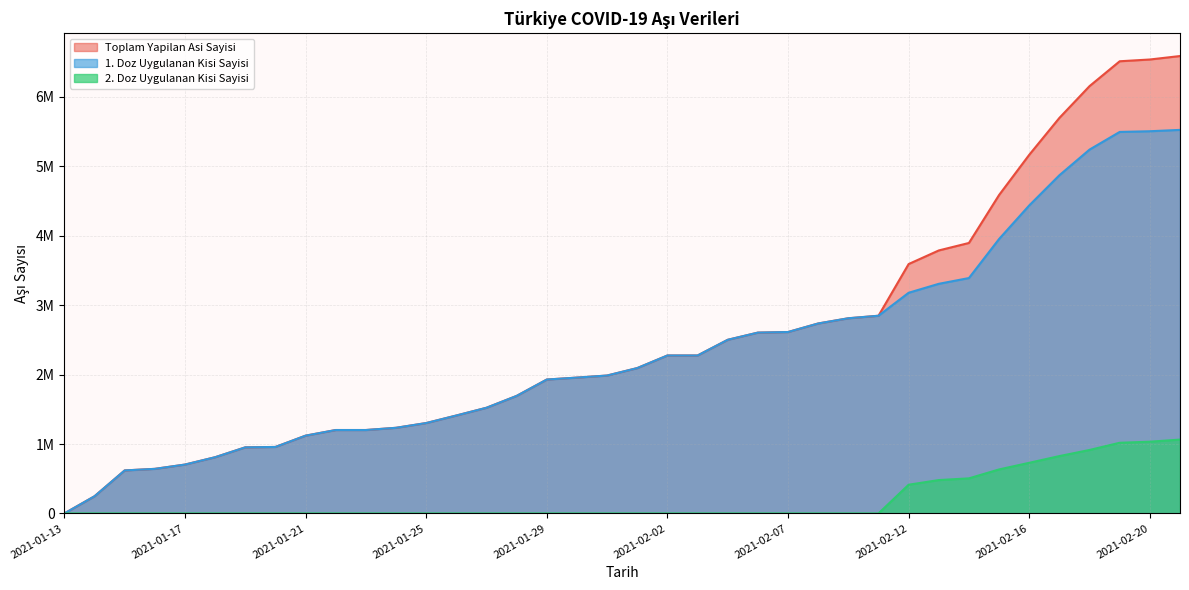

Reading left to right, extract all data points from this chart.

Toplam Yapilan Asi Sayisi: 2021-01-13=119	2021-01-14=247386	2021-01-15=619495	2021-01-16=641943	2021-01-17=703899	2021-01-18=809613	2021-01-19=951822	2021-01-20=957530	2021-01-21=1120237	2021-01-22=1201369	2021-01-23=1201369	2021-01-24=1233322	2021-01-25=1301738	2021-01-26=1410421	2021-01-27=1522108	2021-01-28=1692795	2021-01-29=1928584	2021-01-30=1956325	2021-01-31=1986189	2021-02-01=2093623	2021-02-02=2274864	2021-02-03=2274864	2021-02-04=2500693	2021-02-06=2604296	2021-02-07=2612730	2021-02-09=2735804	2021-02-10=2810938	2021-02-11=2847212	2021-02-12=3591801	2021-02-13=3787794	2021-02-14=3895474	2021-02-15=4586544	2021-02-16=5165507	2021-02-17=5696849	2021-02-18=6154549	2021-02-19=6512452	2021-02-20=6537863	2021-02-21=6587799
1. Doz Uygulanan Kisi Sayisi: 2021-01-13=119	2021-01-14=247386	2021-01-15=619495	2021-01-16=641943	2021-01-17=703899	2021-01-18=809613	2021-01-19=951822	2021-01-20=957530	2021-01-21=1120237	2021-01-22=1201369	2021-01-23=1201369	2021-01-24=1233322	2021-01-25=1301738	2021-01-26=1410421	2021-01-27=1522108	2021-01-28=1692795	2021-01-29=1928584	2021-01-30=1956325	2021-01-31=1986189	2021-02-01=2093623	2021-02-02=2274864	2021-02-03=2274864	2021-02-04=2500693	2021-02-06=2604296	2021-02-07=2612730	2021-02-09=2735804	2021-02-10=2810938	2021-02-11=2847212	2021-02-12=3178366	2021-02-13=3307152	2021-02-14=3390244	2021-02-15=3952731	2021-02-16=4436279	2021-02-17=4870813	2021-02-18=5240360	2021-02-19=5494757	2021-02-20=5504635	2021-02-21=5524166
2. Doz Uygulanan Kisi Sayisi: 2021-01-13=0	2021-01-14=0	2021-01-15=0	2021-01-16=0	2021-01-17=0	2021-01-18=0	2021-01-19=0	2021-01-20=0	2021-01-21=0	2021-01-22=0	2021-01-23=0	2021-01-24=0	2021-01-25=0	2021-01-26=0	2021-01-27=0	2021-01-28=0	2021-01-29=0	2021-01-30=0	2021-01-31=0	2021-02-01=0	2021-02-02=0	2021-02-03=0	2021-02-04=0	2021-02-06=0	2021-02-07=0	2021-02-09=0	2021-02-10=0	2021-02-11=0	2021-02-12=413435	2021-02-13=480642	2021-02-14=505230	2021-02-15=633813	2021-02-16=729228	2021-02-17=826036	2021-02-18=914189	2021-02-19=1017695	2021-02-20=1033228	2021-02-21=1063633